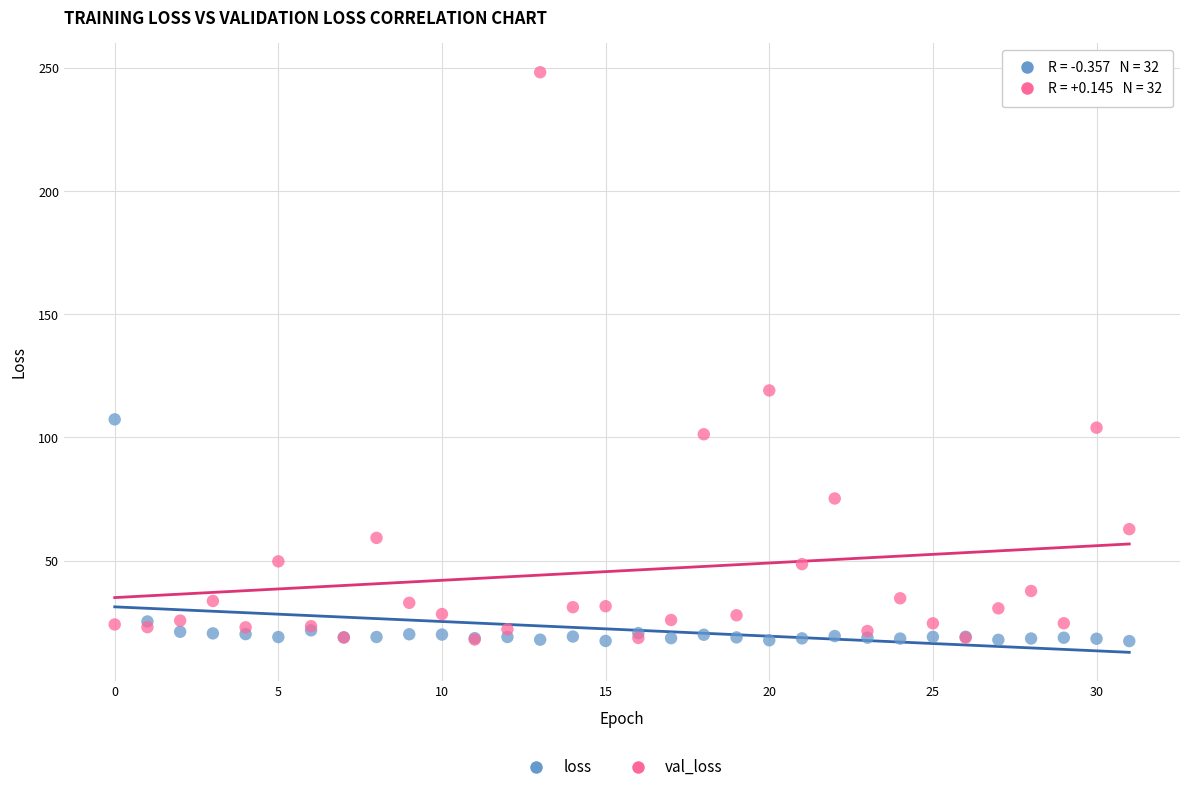

In the val_loss series, what Y value is closest to 133?

119.1